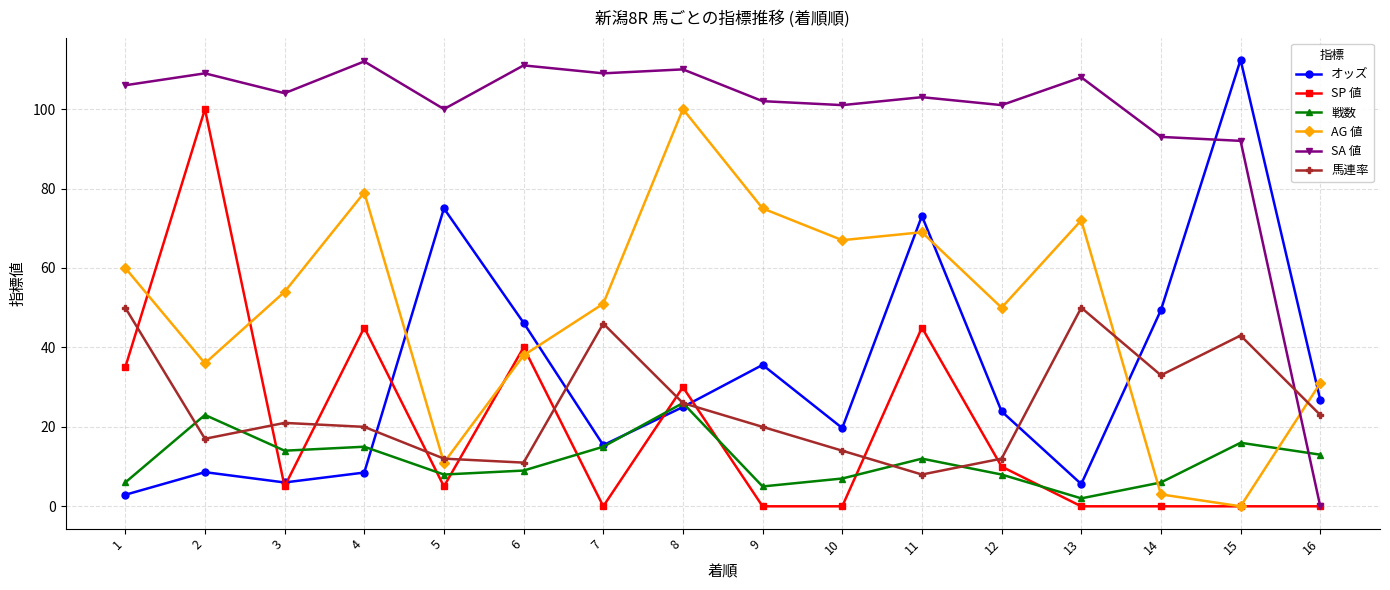

Count the number of data series in this chart.

6